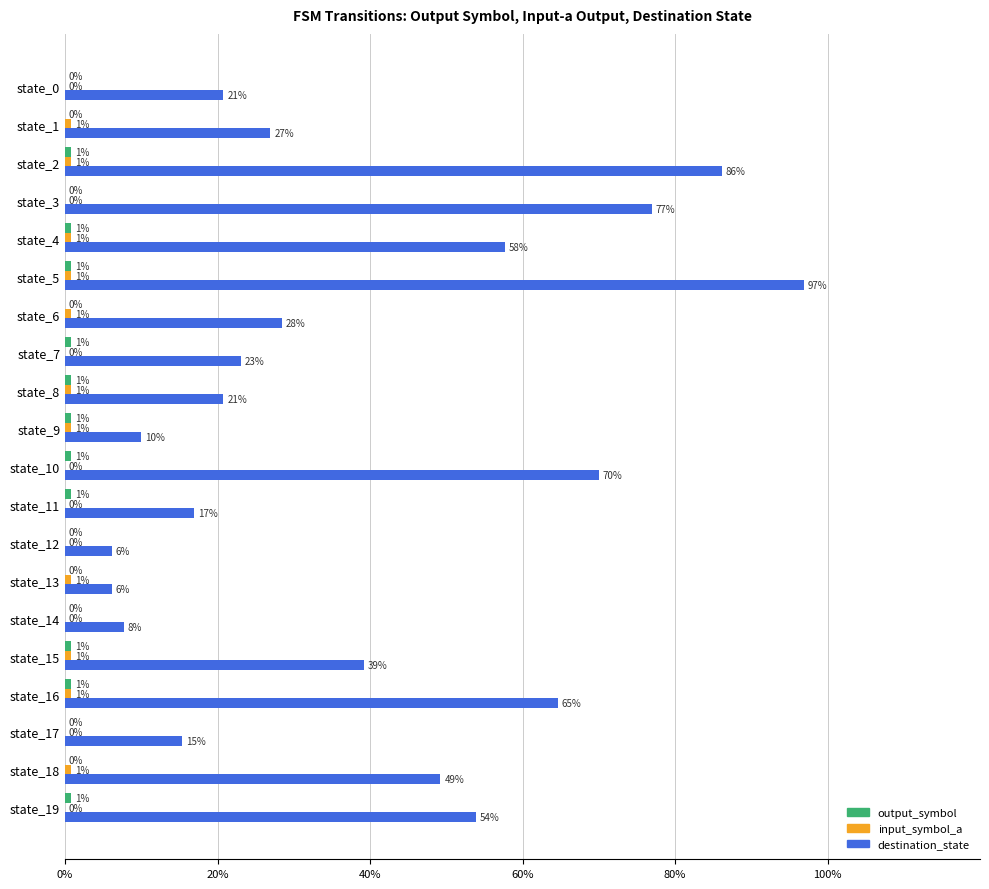

What are all the series names shown in the legend?

output_symbol, input_symbol_a, destination_state